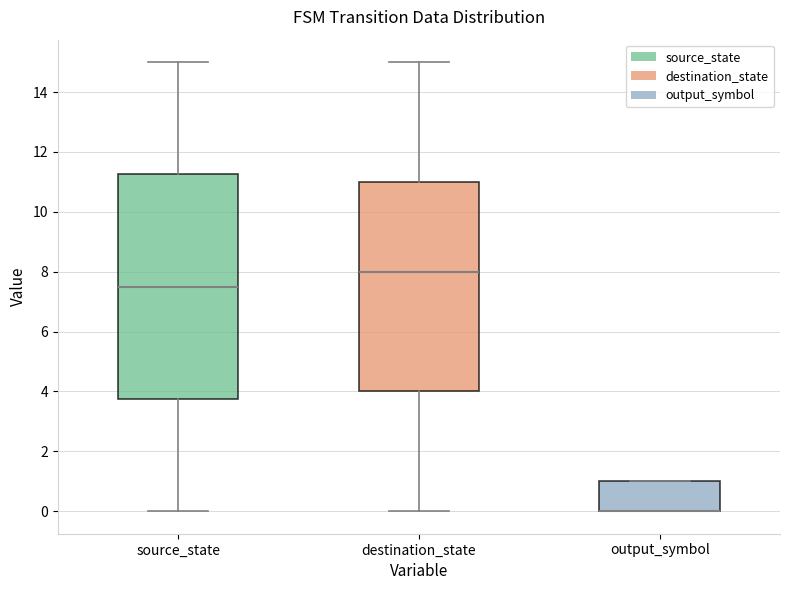

Reading left to right, read every box against the y-axis: the position of its median line, the range the box covers, and the ends of its whiskers. The values are not printed on the chart, so give them approximately, as read against the axis.

source_state: median 7.6, box 3.8 to 11.2, whiskers 0.0 to 15.0
destination_state: median 8.0, box 4.0 to 11.0, whiskers 0.0 to 15.0
output_symbol: median 0.0 (drawn on the box's lower edge), box 0.0 to 1.0, whiskers 0.0 to 1.0